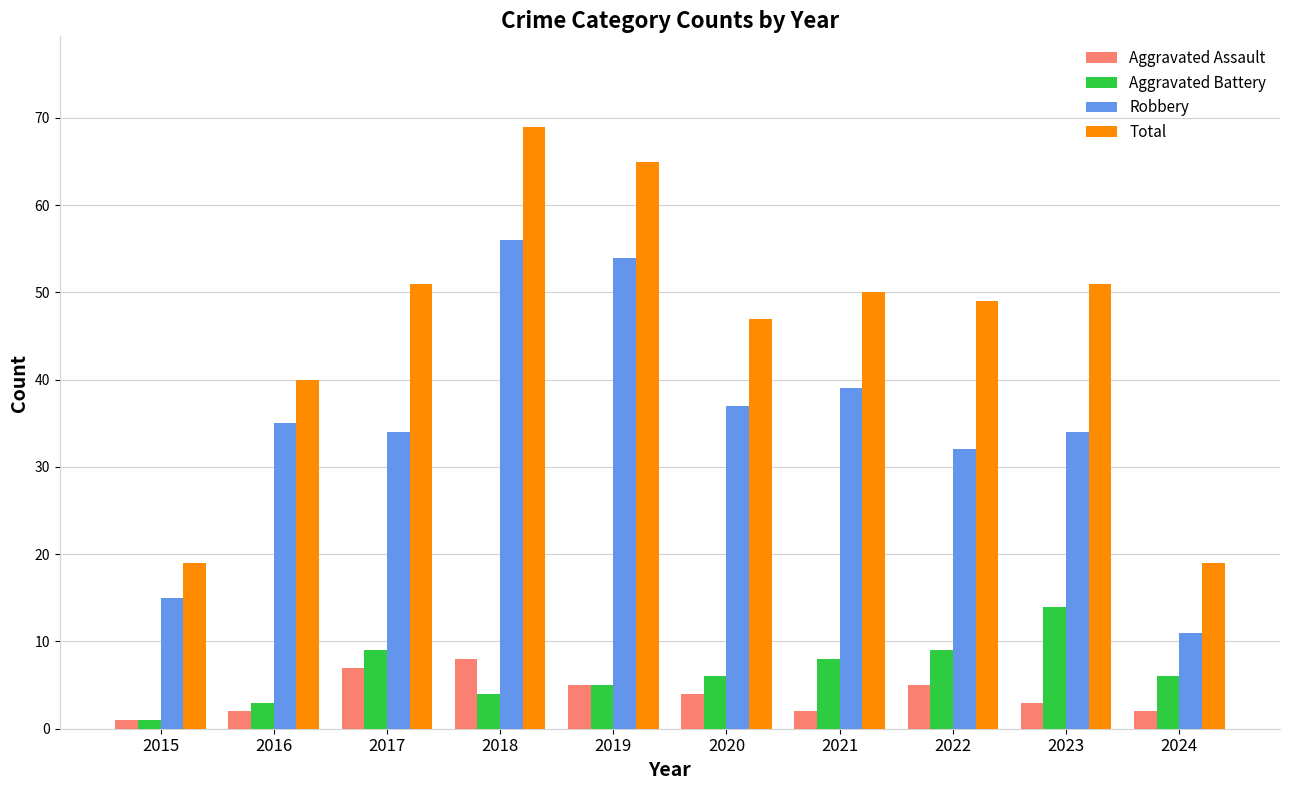

What is the lowest value of the Aggravated Assault series?

1